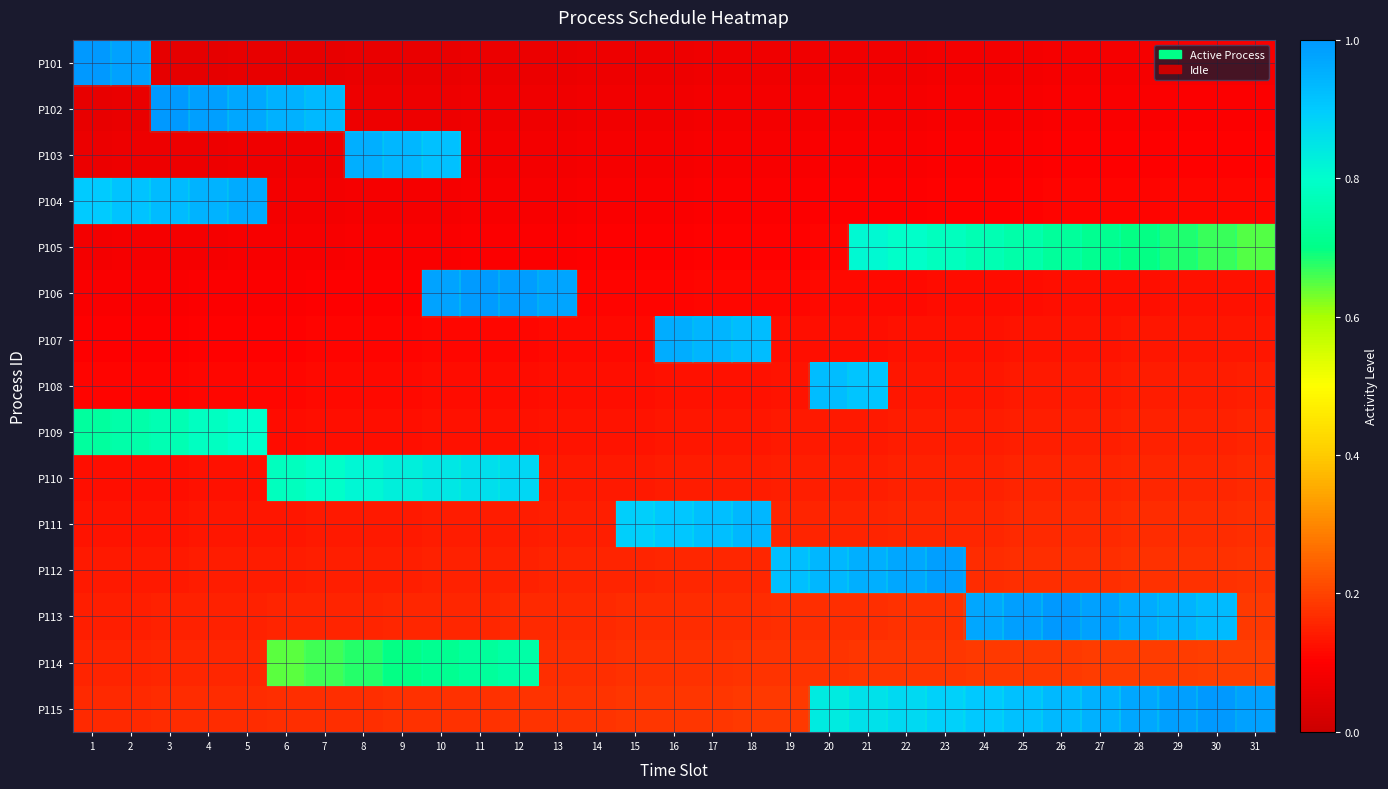

What is the spread (max minus min) of values at 28?

0.9